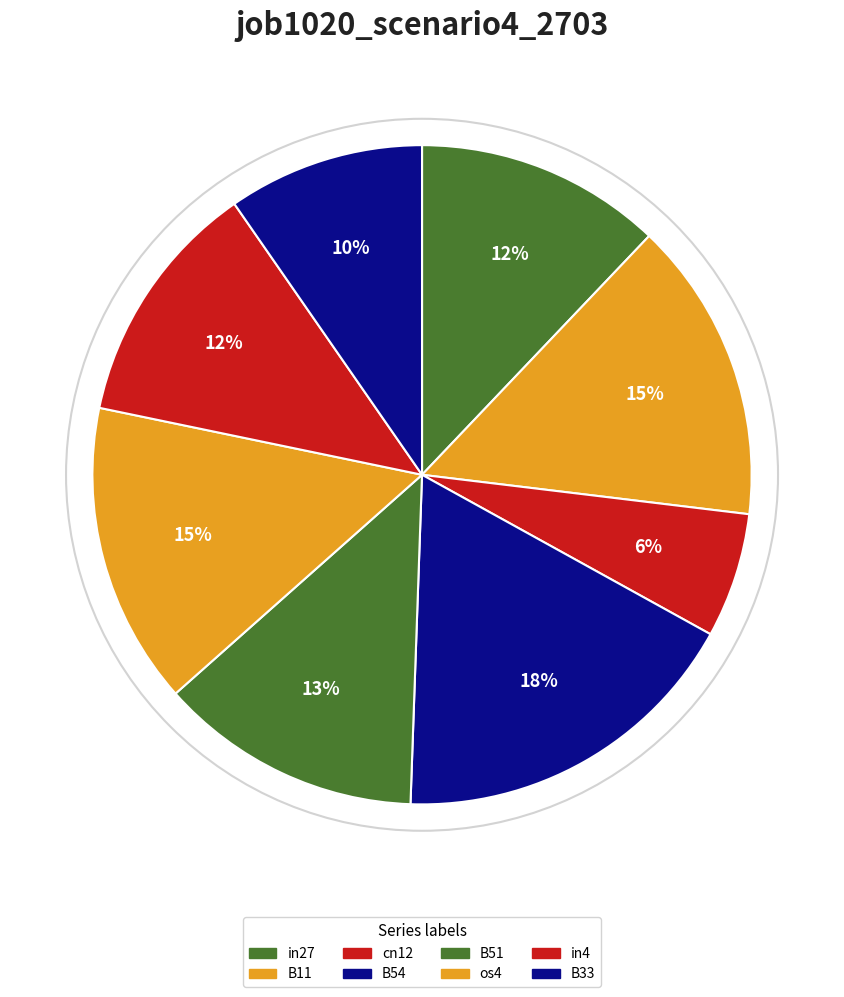

Does in27 account for over 50% of the chart?

No